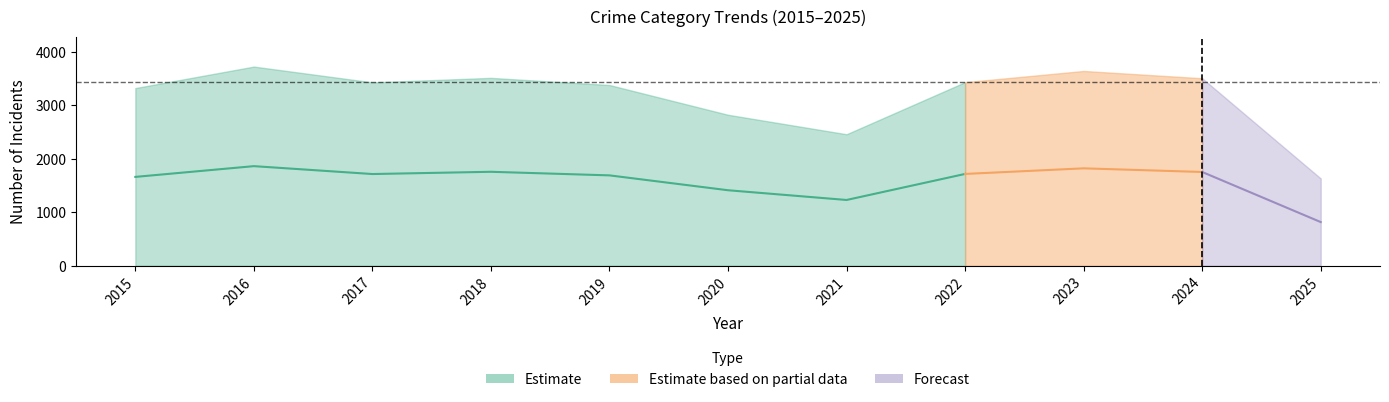

What is the spread (max minus min) of values at 2015?

1658